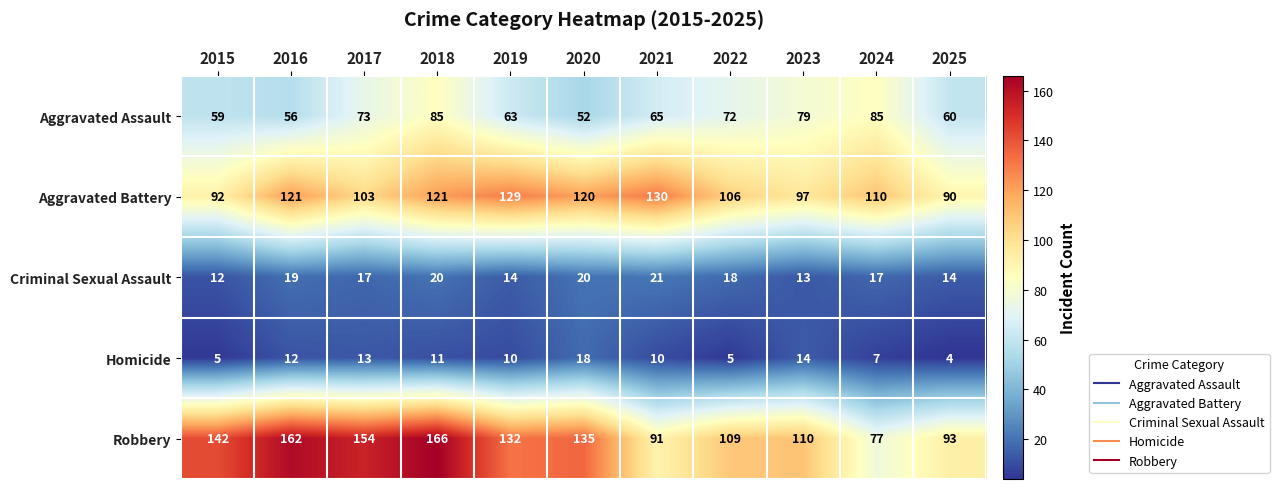

What is the average value of the Aggravated Assault series?

68